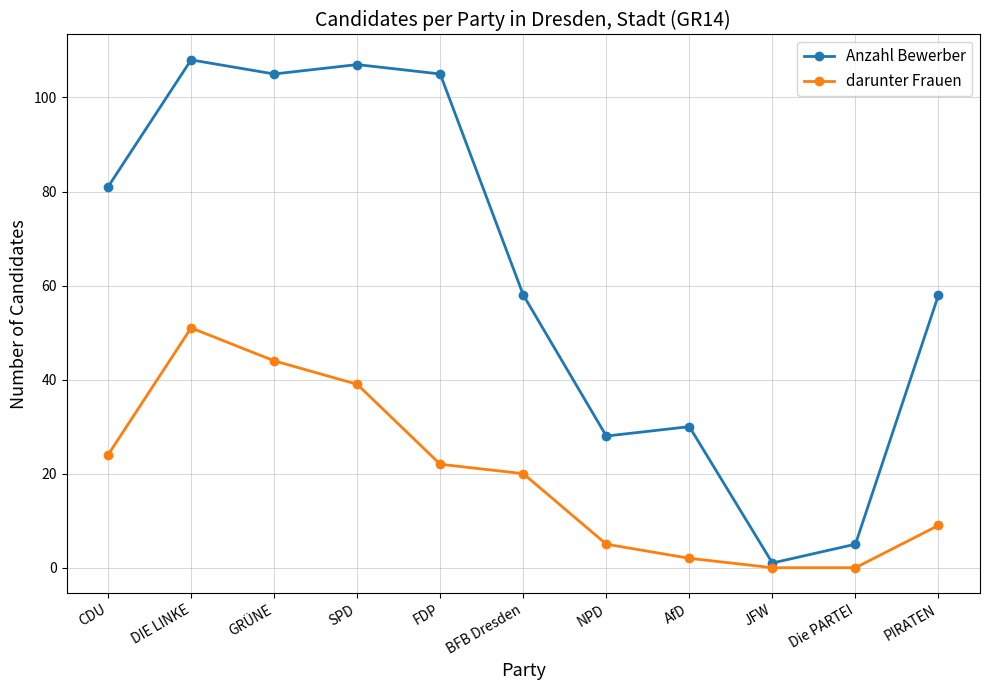

Which category has the lowest value in the Anzahl Bewerber series?

JFW